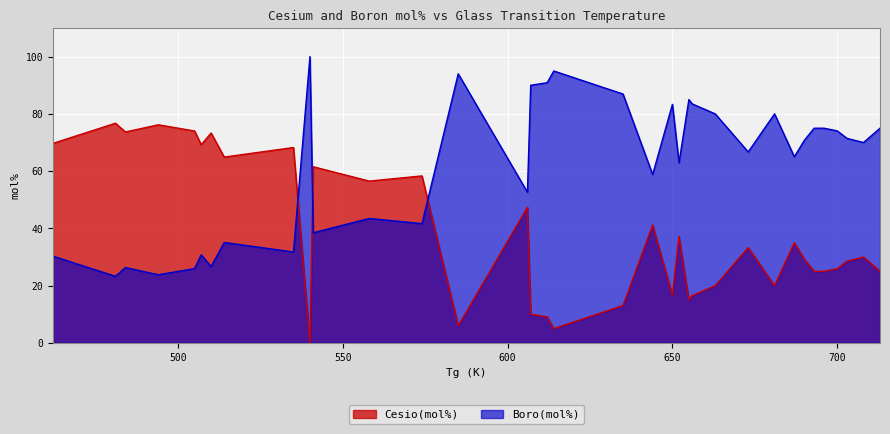

How many values in the Boro(mol%) series exceed 70?

18